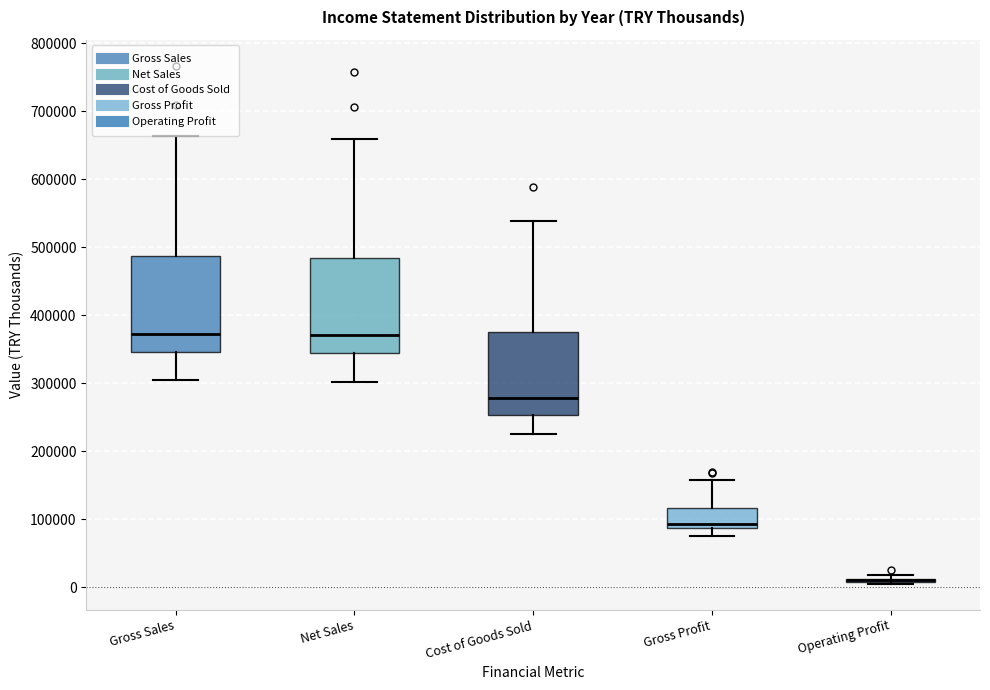

Reading left to right, transcribe this box plot: for each box, give where its median line is, the range the box spans, and where its two whiskers end, as read against the y-axis. The values are not printed on the chart, so give them approximately, as read against the axis.

Gross Sales: median 370000, box 350000 to 490000, whiskers 310000 to 660000
Net Sales: median 370000, box 340000 to 480000, whiskers 300000 to 660000
Cost of Goods Sold: median 280000, box 250000 to 380000, whiskers 230000 to 540000
Gross Profit: median 90000 (just above the box's lower edge), box 90000 to 120000, whiskers 80000 to 160000
Operating Profit: box collapsed to a line at 10000, whiskers 10000 to 20000